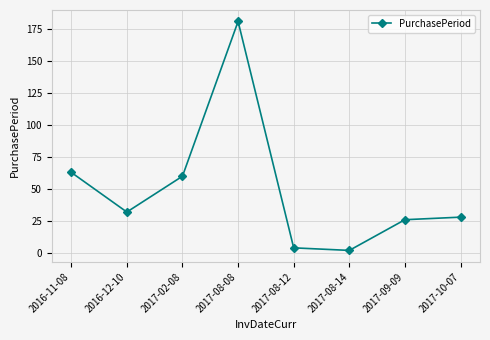

What is the approximate value at 2016-12-10?

32